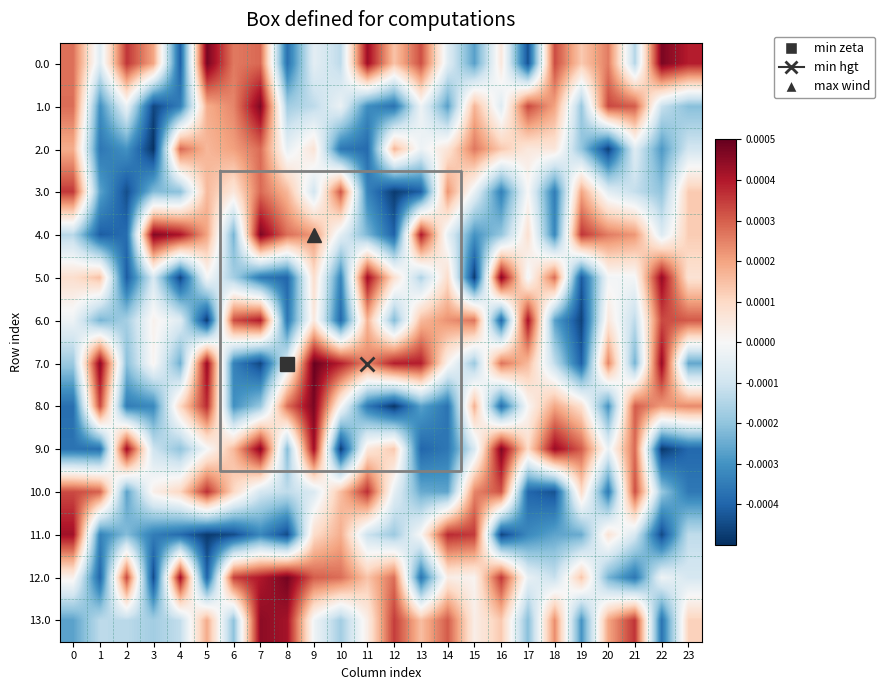

Is the value of 8.0 at 23 greater than the value of 2.0 at 3?

Yes